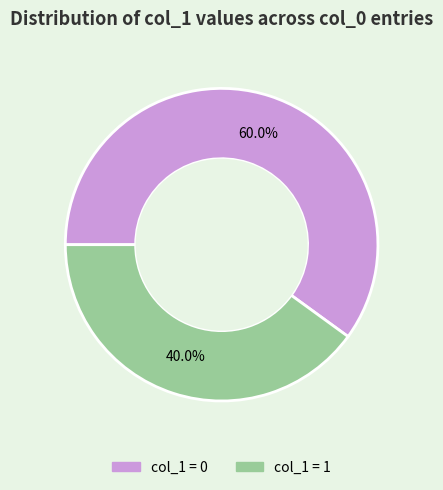

Is there any slice that represents more than half of the pie?

Yes